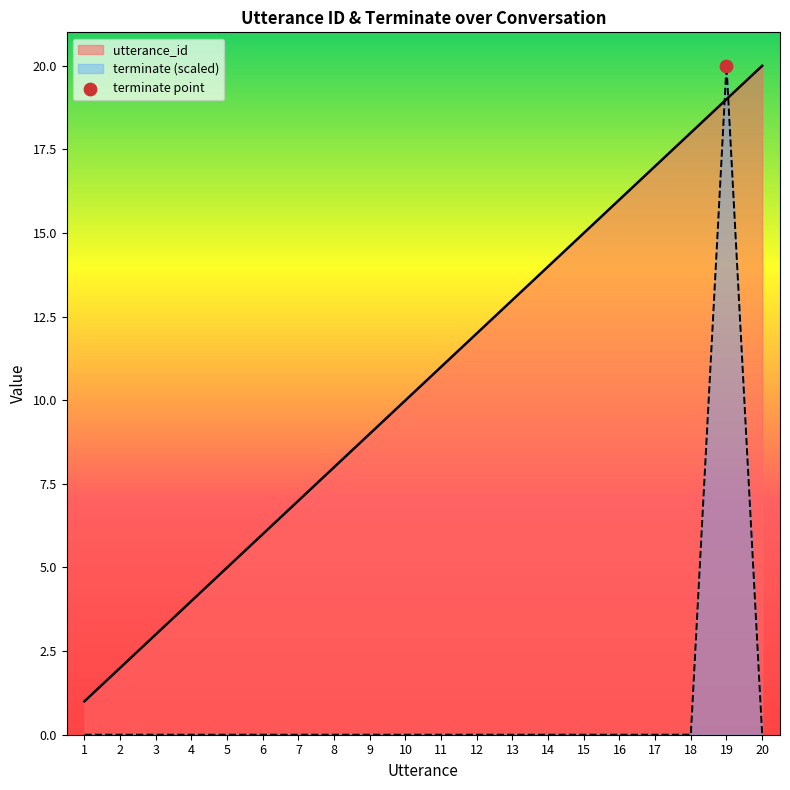

At which category is the sum across all series the highest?

19